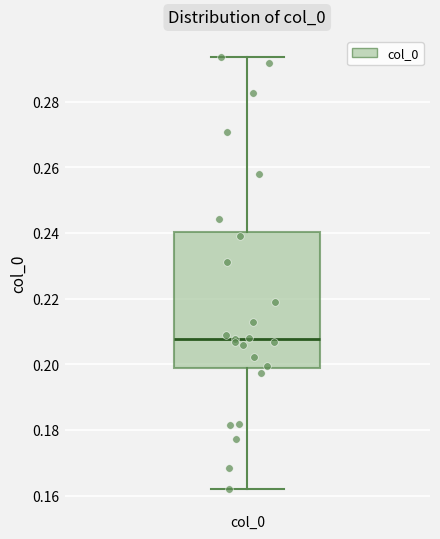

Transcribe this box plot: give where the median line is, the range the box spans, and where the two whiskers end, as read against the y-axis. The values are not printed on the chart, so give them approximately, as read against the axis.

median 0.208, box 0.198 to 0.240, whiskers 0.162 to 0.294